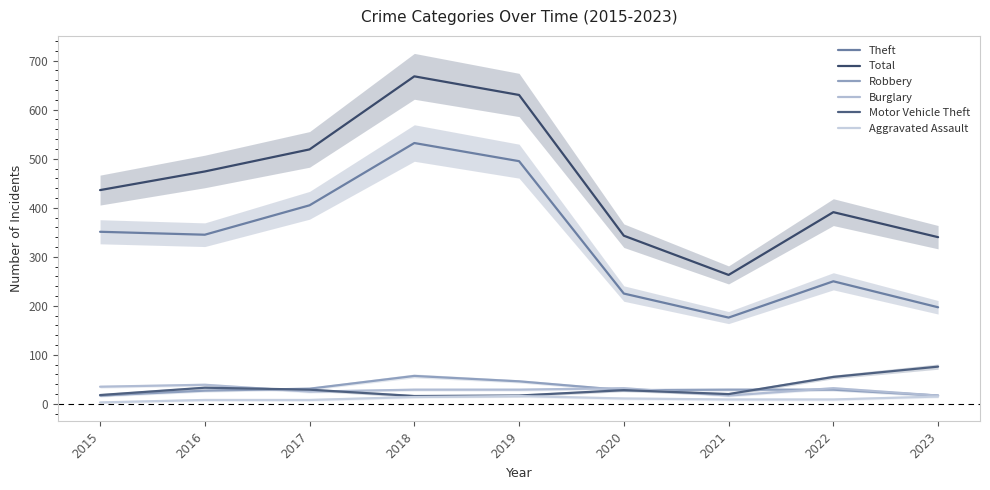

Reading left to right, what are all the values shown in this chart?

Theft: 2015=351	2016=345	2017=405	2018=532	2019=495	2020=225	2021=176	2022=250	2023=197
Total: 2015=436	2016=474	2017=519	2018=668	2019=630	2020=343	2021=263	2022=391	2023=340
Robbery: 2015=17	2016=27	2017=31	2018=57	2019=46	2020=28	2021=29	2022=29	2023=17
Burglary: 2015=35	2016=39	2017=25	2018=29	2019=29	2020=32	2021=17	2022=32	2023=17
Motor Vehicle Theft: 2015=18	2016=33	2017=29	2018=16	2019=17	2020=28	2021=20	2022=55	2023=76
Aggravated Assault: 2015=3	2016=8	2017=8	2018=14	2019=16	2020=11	2021=9	2022=9	2023=15